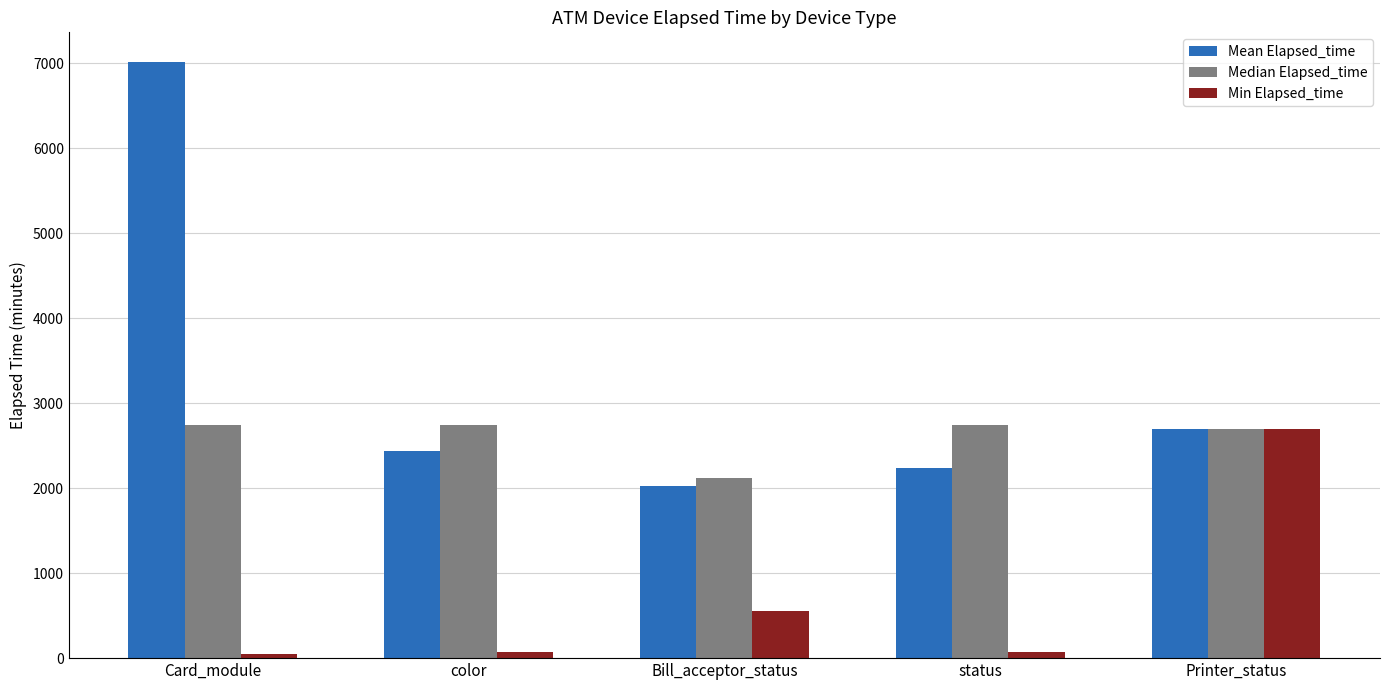

What is the label of the 5th bar from the left?

Printer_status